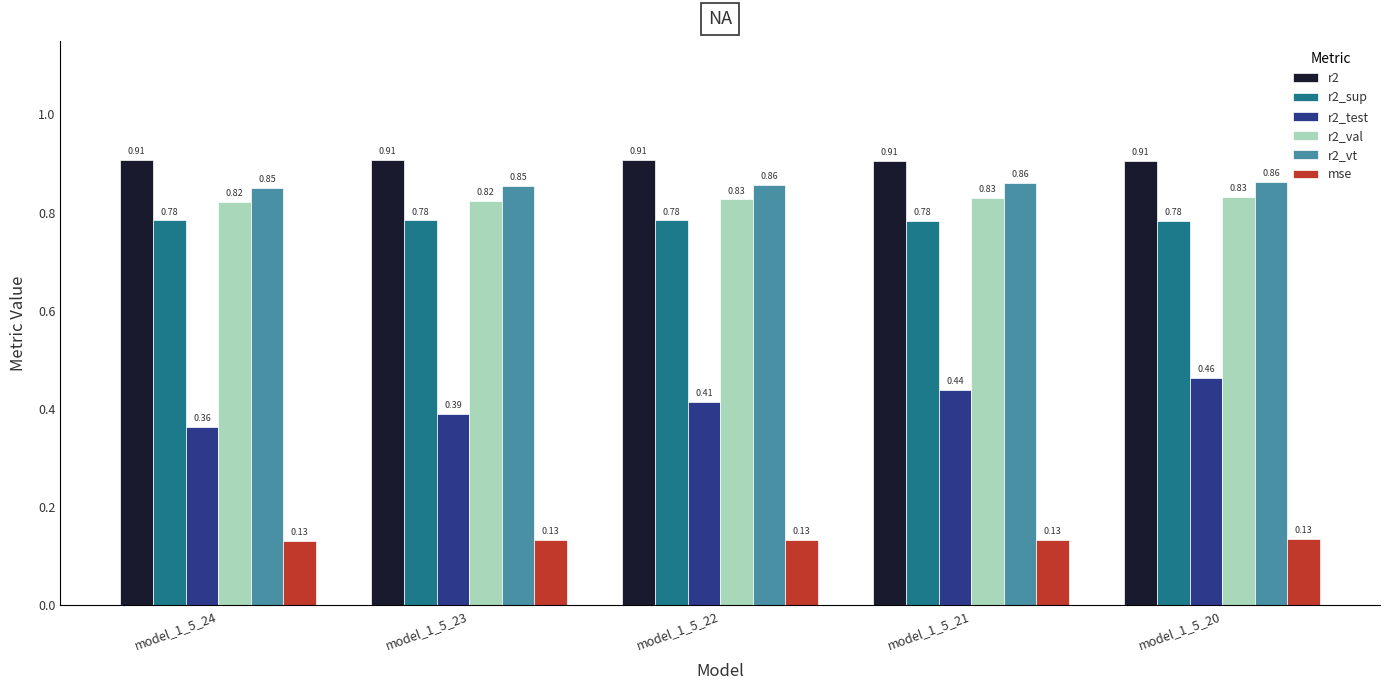

At model_1_5_23, list the series in order from smallest to largest.

mse, r2_test, r2_sup, r2_val, r2_vt, r2